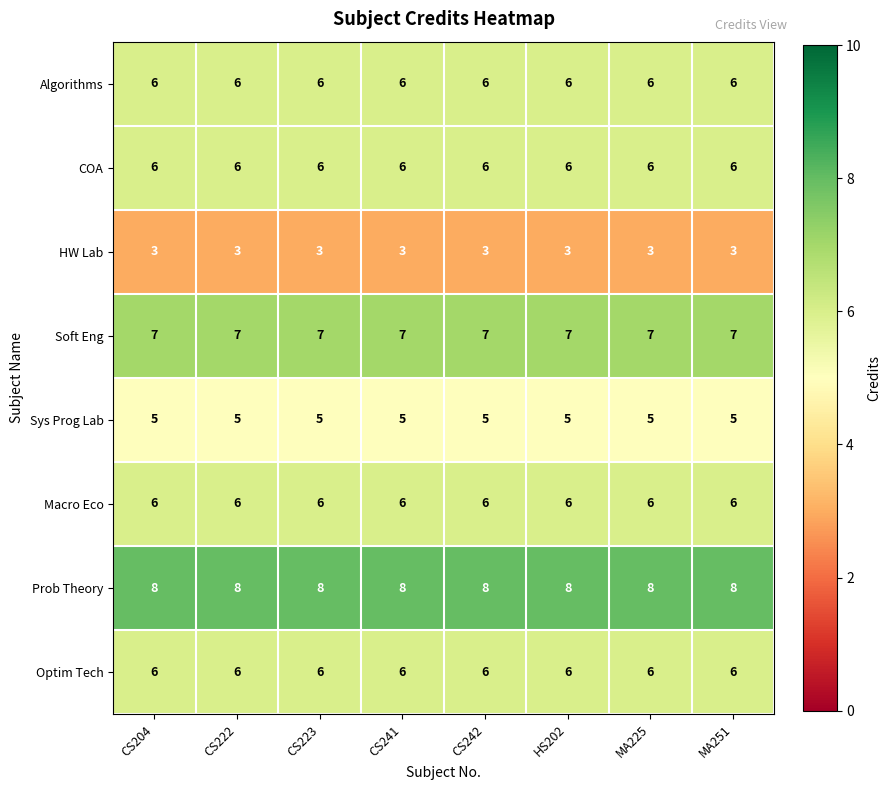

Read the Optim Tech value at CS241.

6